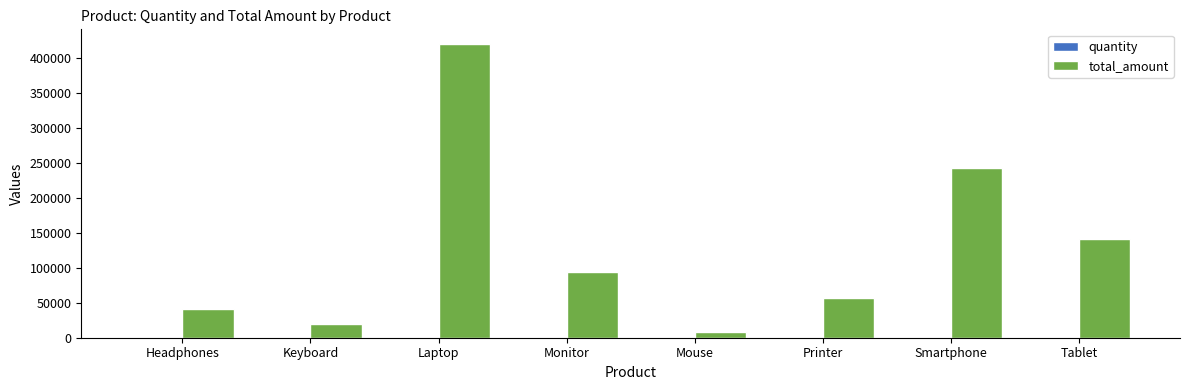

Are the bars grouped side by side (vs. stacked)?

Yes